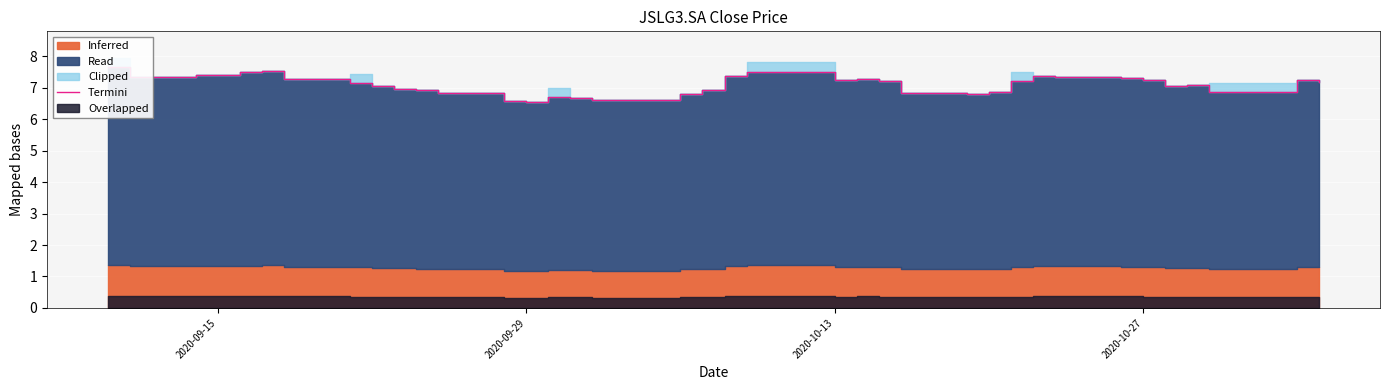

True or false: the data shows 9.7 at 25.

False